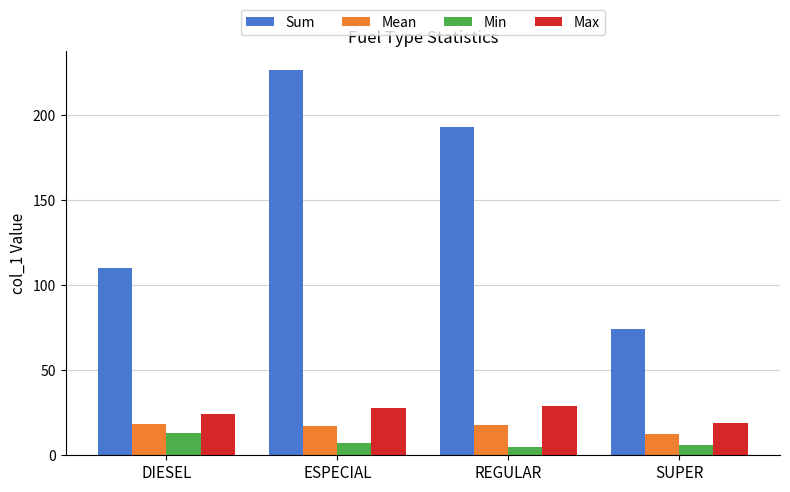

What is the sum of all Min values?

31.0